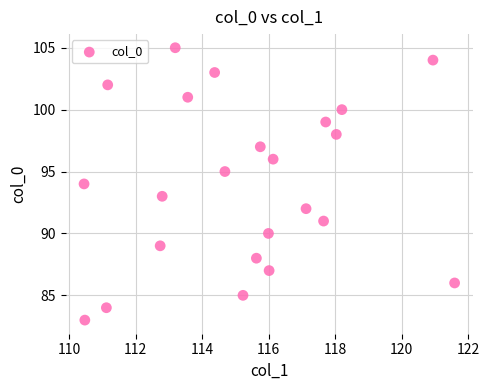

What is the range of Y values (max minus min)?

22